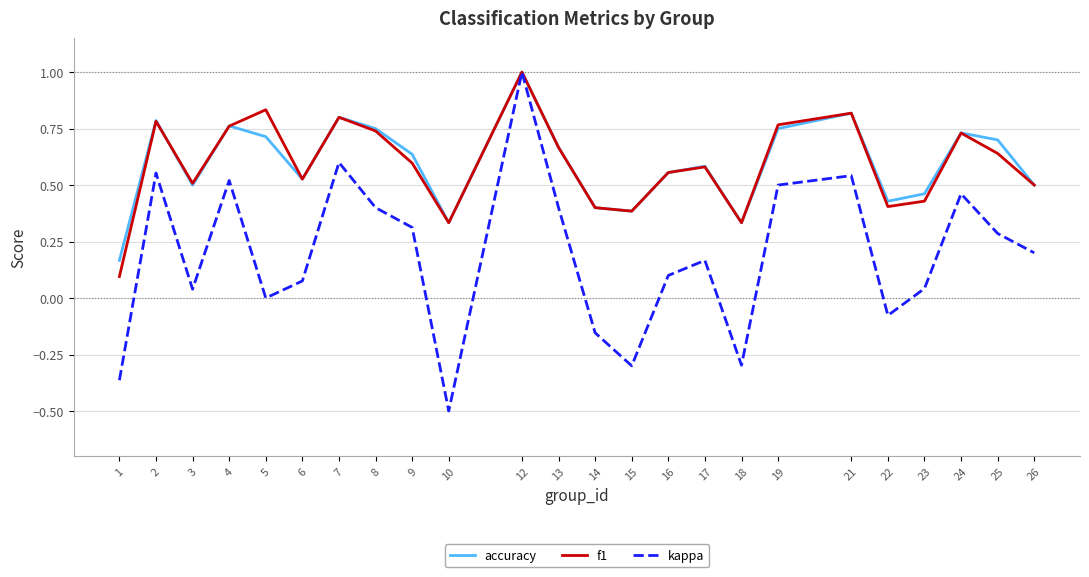

Which series has the widest spread of values?

kappa